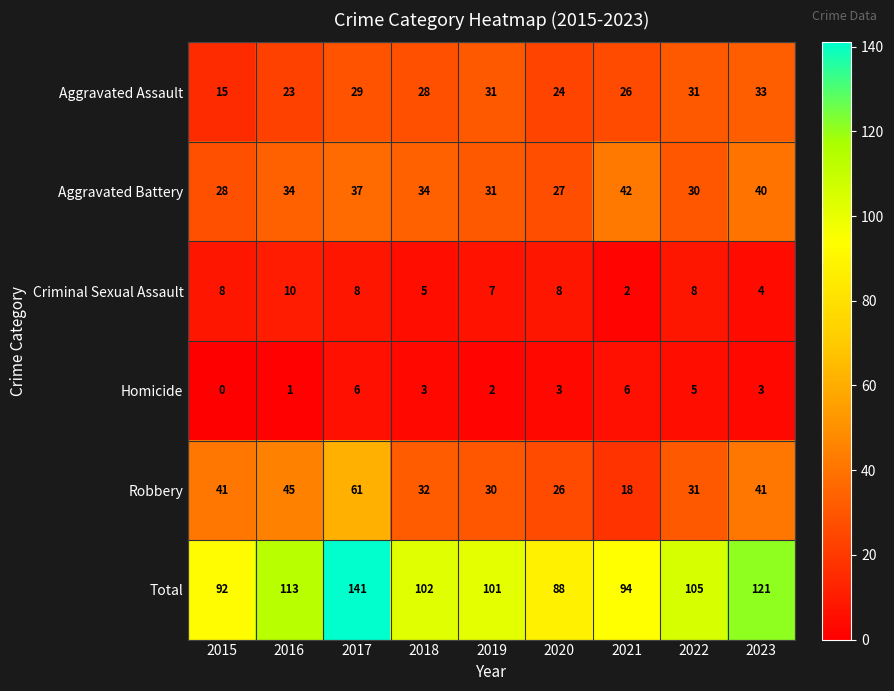

At 2015, list the series in order from largest to smallest.

Total, Robbery, Aggravated Battery, Aggravated Assault, Criminal Sexual Assault, Homicide